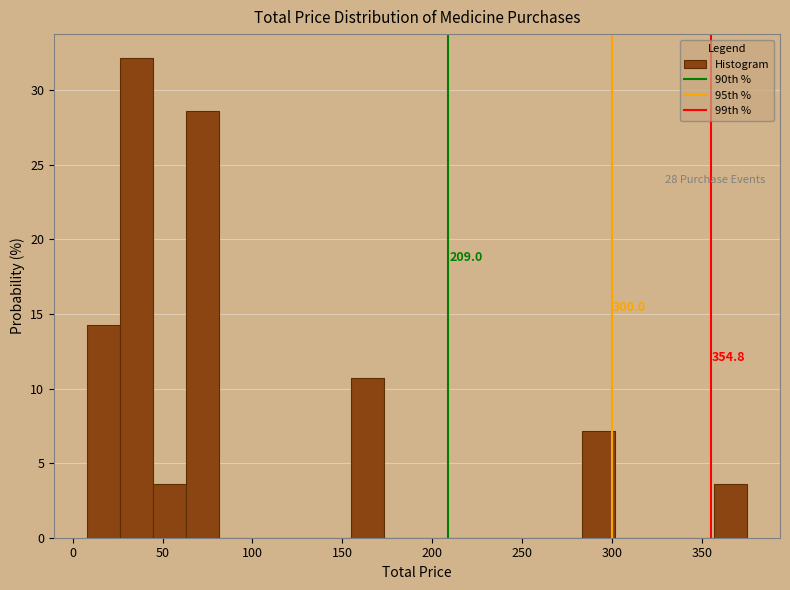

Read against the x-axis, roughly where is the centre of the tallest bar?

35